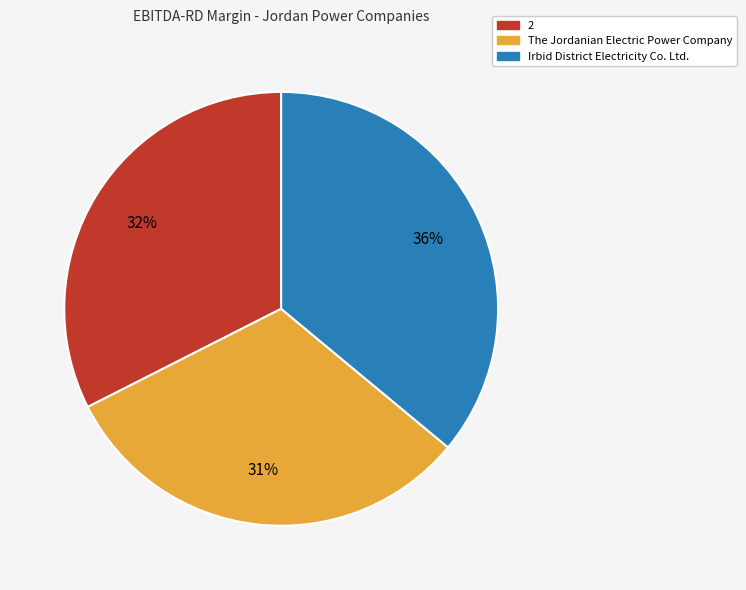

What is the smallest slice in the pie chart?

The Jordanian Electric Power Company